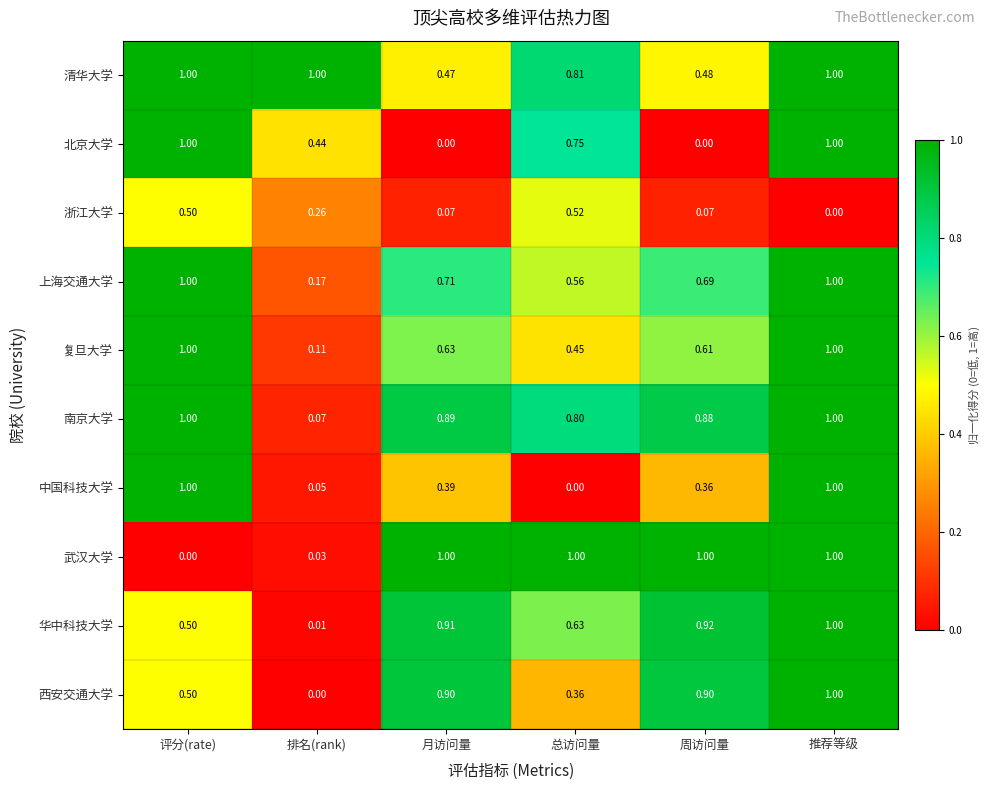

Count the number of data series in this chart.

10